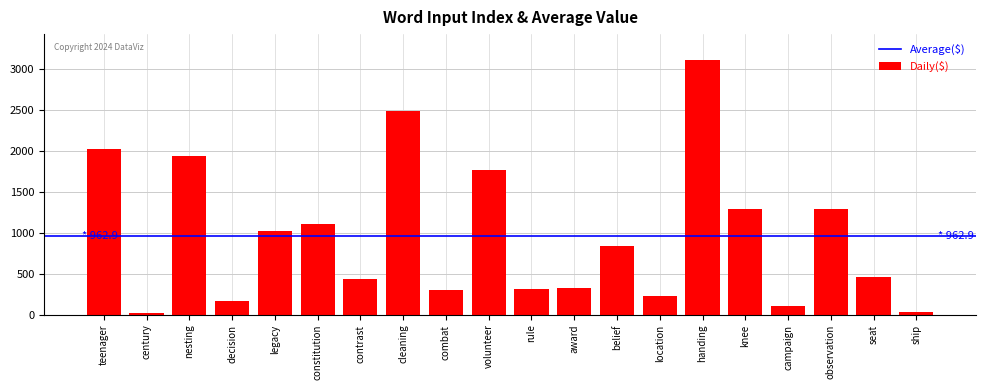

The chart shows a value of 299 at combat. True or false?

True